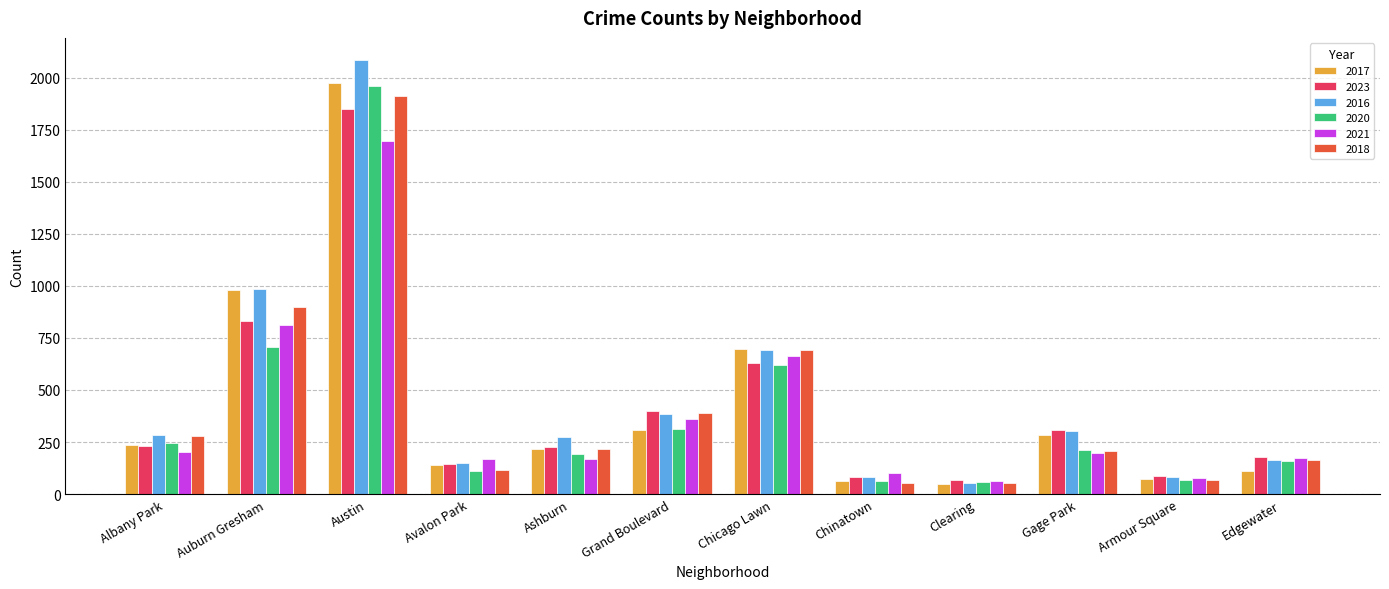

What is the label of the 8th bar from the right?

Ashburn